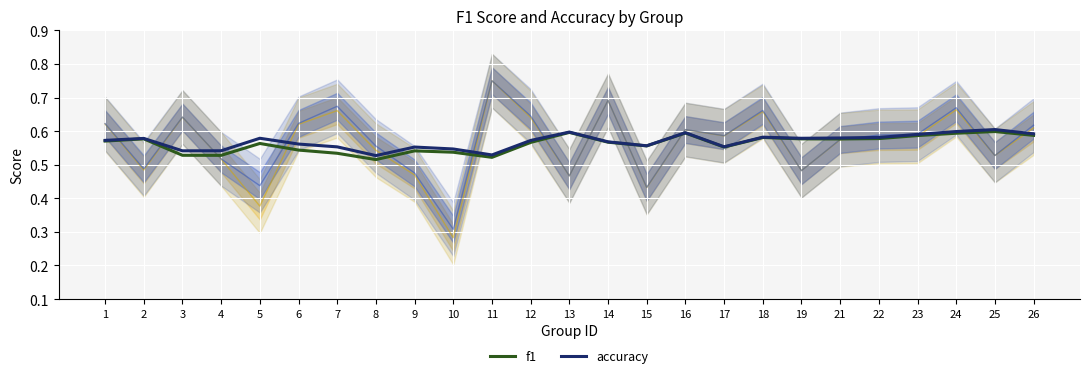

What are all the series names shown in the legend?

f1, accuracy